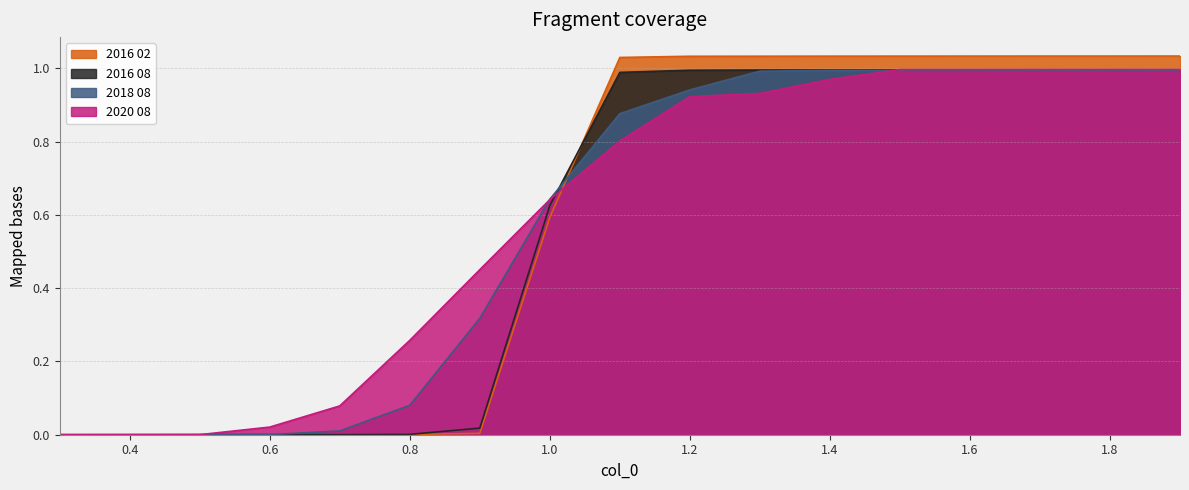

What is the label of the 13th point from the right?

0.7